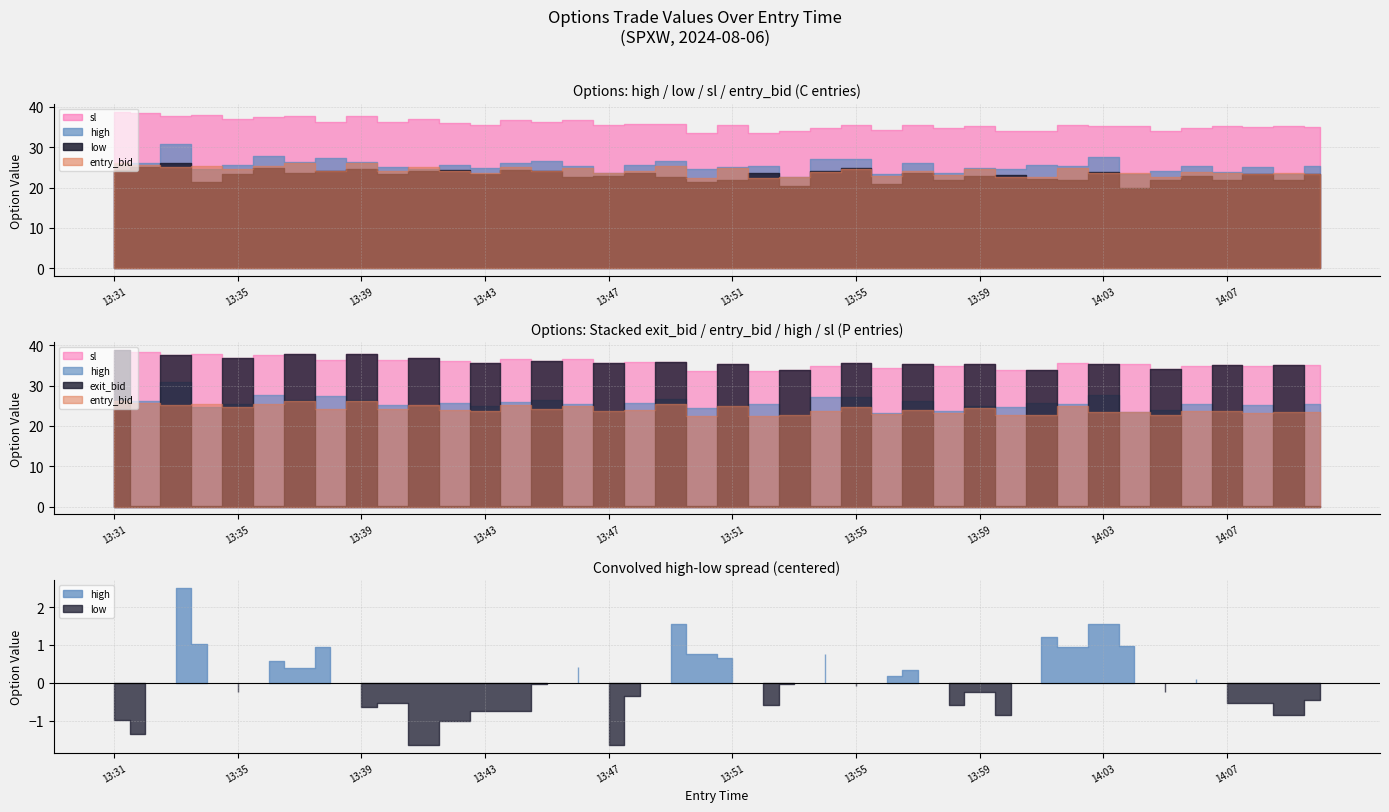

Reading left to right, transcribe all the data shown in this chart.

high: 25.8	26.2	30.9	24.7	25.5	27.8	26.3	27.3	26.3	25.1	24.7	25.7	24.9	26.0	26.5	25.3	23.6	25.7	26.6	24.5	25.0	25.4	22.6	27.2	27.1	23.3	26.2	23.6	24.9	24.6	25.7	25.3	27.7	23.4	24.0	25.3	23.8	25.1	23.4	25.3
low: 24.4	25.2	26.1	21.3	23.4	24.8	23.6	24.0	24.6	23.3	24.0	24.4	23.3	24.4	24.2	22.5	22.9	23.7	22.7	21.4	22.0	23.6	20.3	24.1	24.8	20.8	23.5	21.9	22.8	23.1	22.1	22.0	23.8	20.0	21.9	22.9	22.0	23.3	21.9	23.4
sl: 38.9	38.4	37.6	37.9	36.9	37.5	37.7	36.3	37.8	36.3	36.9	36.0	35.5	36.7	36.1	36.7	35.5	35.8	35.8	33.6	35.4	33.6	33.9	34.8	35.6	34.4	35.4	34.8	35.3	33.9	33.9	35.5	35.2	35.2	34.0	34.9	35.2	35.0	35.2	35.1
entry_bid: 26.2	25.6	25.1	25.4	24.6	25.4	26.1	24.2	26.2	24.2	25.2	24.0	23.7	25.2	24.1	24.8	23.7	24.0	25.3	22.4	24.8	22.4	22.6	23.8	24.6	22.9	24.0	23.2	24.5	22.6	22.6	24.8	23.5	23.5	22.7	23.8	23.6	23.3	23.5	23.4
exit_bid: 38.9	0.1	37.6	0.1	36.9	0.1	37.7	0.1	37.8	0.1	36.9	0.1	35.5	0.1	36.1	0.1	35.5	0.1	35.8	0.1	35.4	0.1	33.9	0.1	35.6	0.1	35.4	0.1	35.3	0.1	33.9	0.1	35.2	0.1	34.0	0.1	35.2	0.1	35.2	0.1